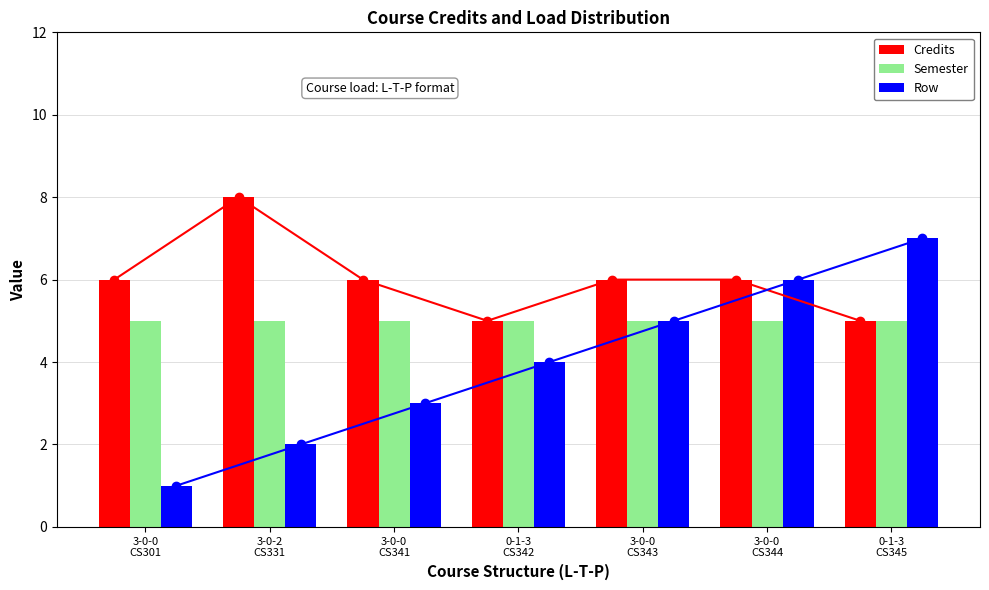

Is the value of Credits at 3-0-0
CS341 greater than the value of Row at 3-0-2
CS331?

Yes